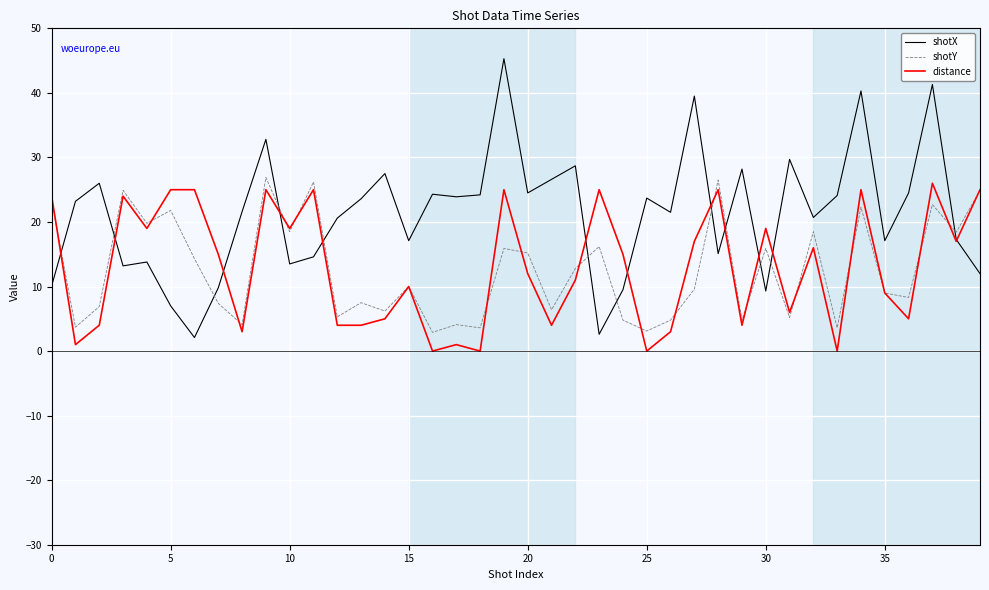

How many intersections are there between shotY and shotX?

12